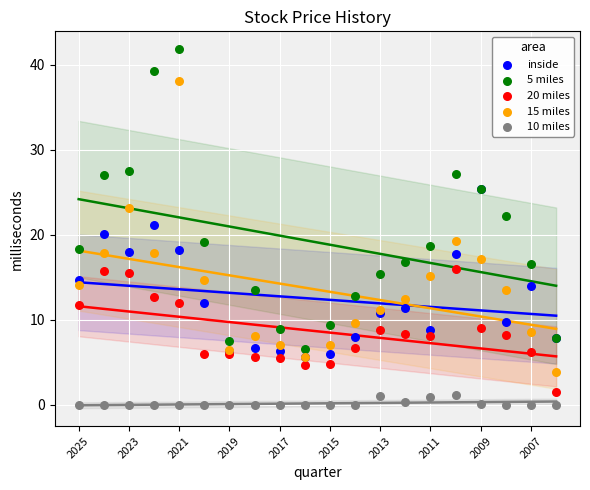

Which series contains the lowest Y value?

10 miles